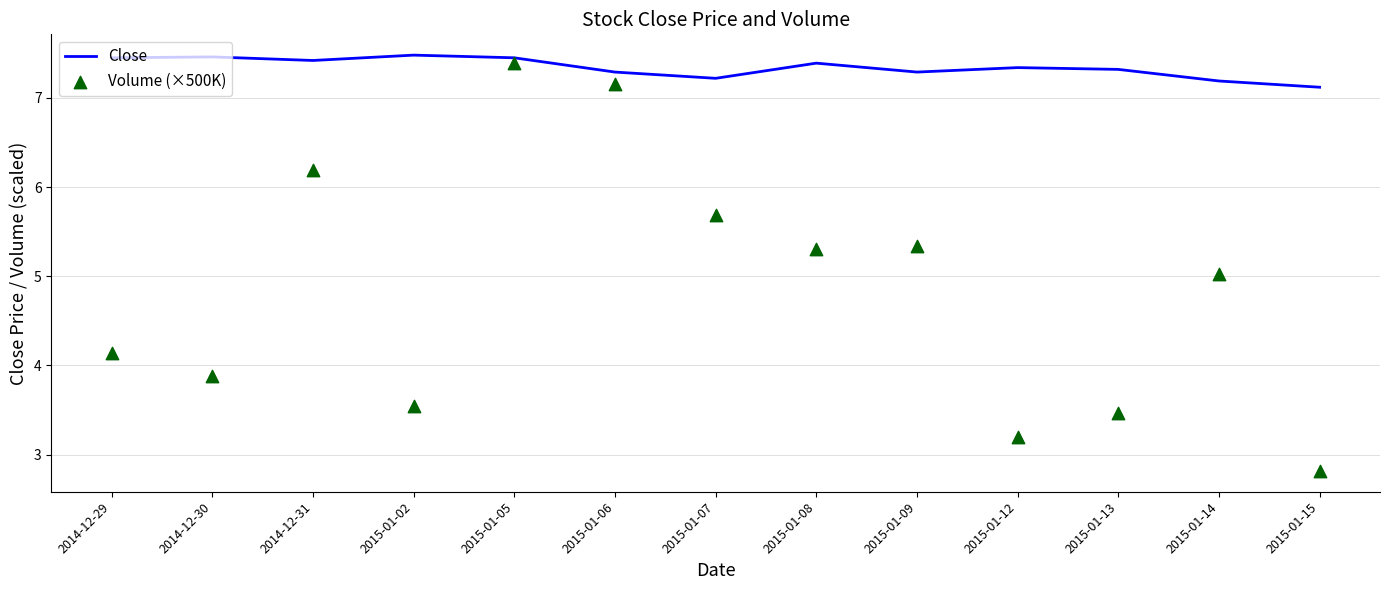

What are all the series names shown in the legend?

Close, Volume (×500K)